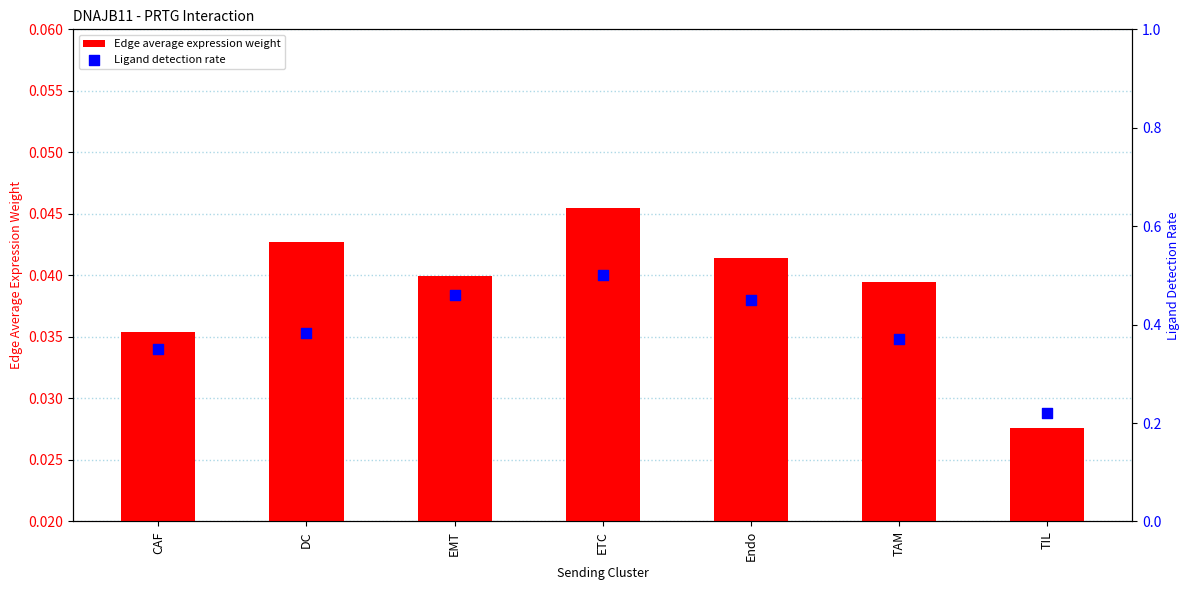

Which series has the largest total across all categories?

Ligand detection rate